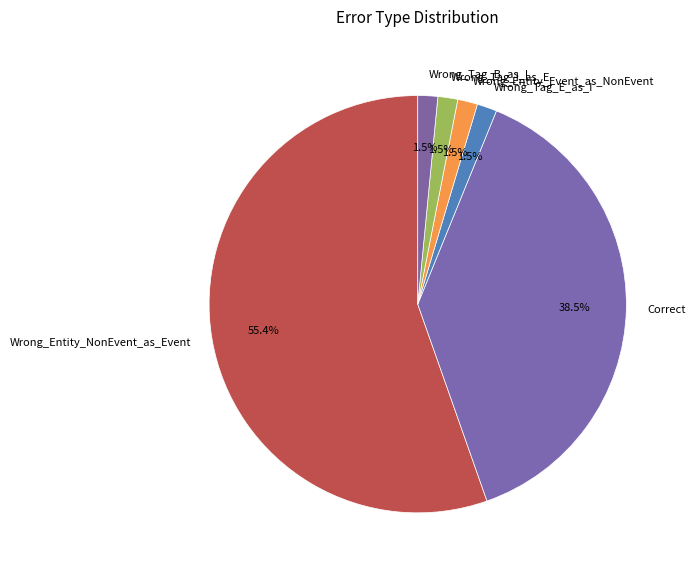

Which has a higher value, Wrong_Tag_E_as_I or Correct?

Correct